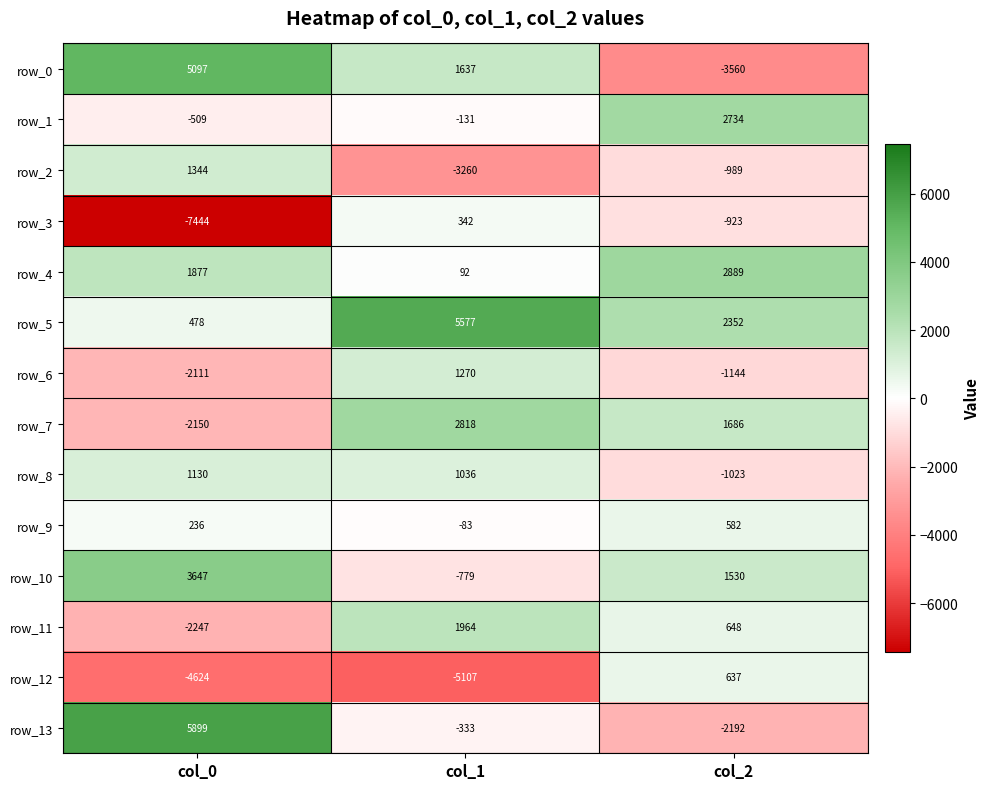

How many data points in row_7 are less than 1686?

1